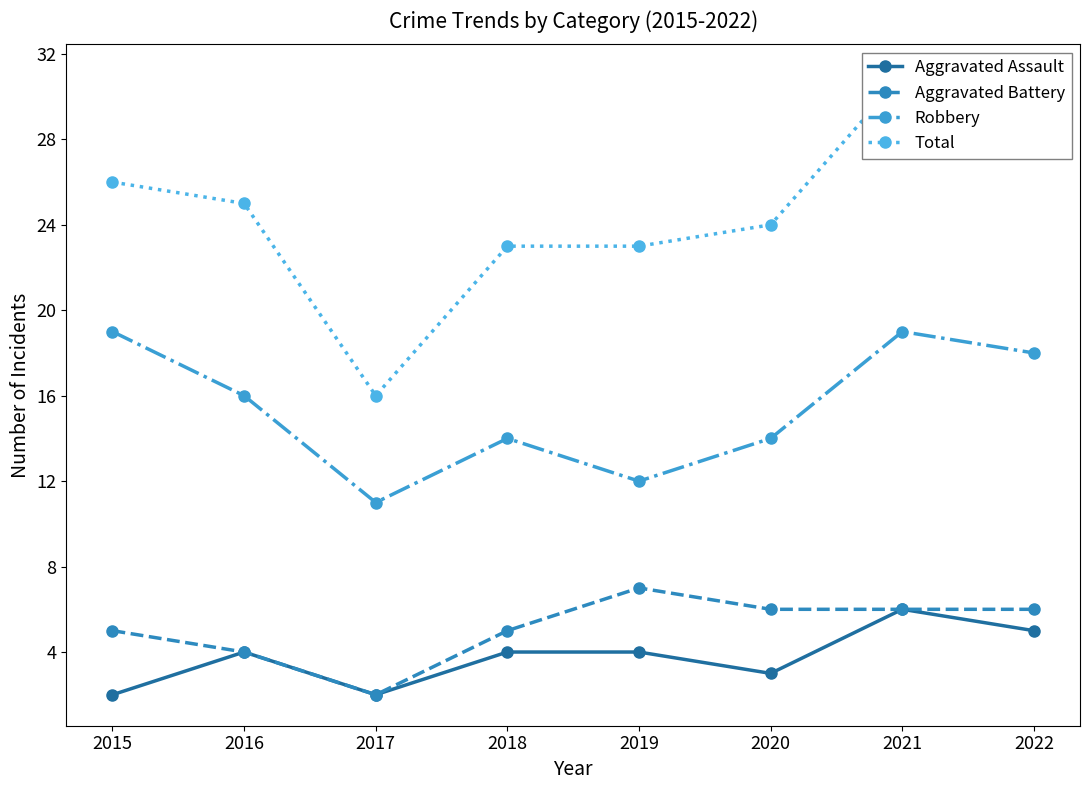

Where is Aggravated Battery nearest to the value 4?

2016